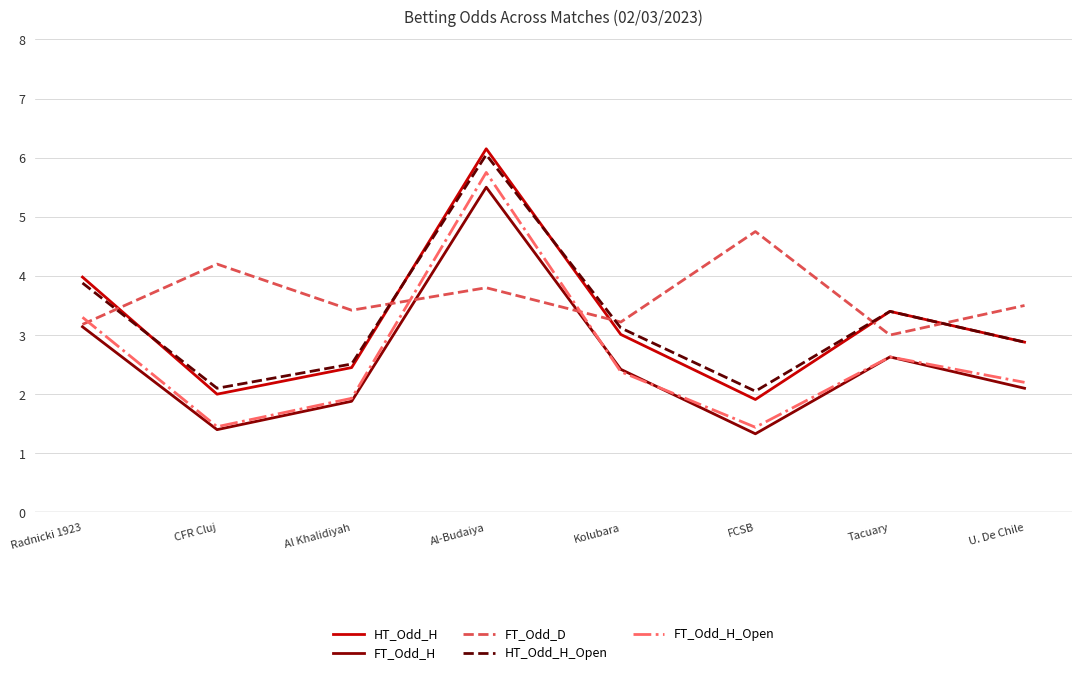

True or false: FT_Odd_H and HT_Odd_H_Open intersect in this chart.

False